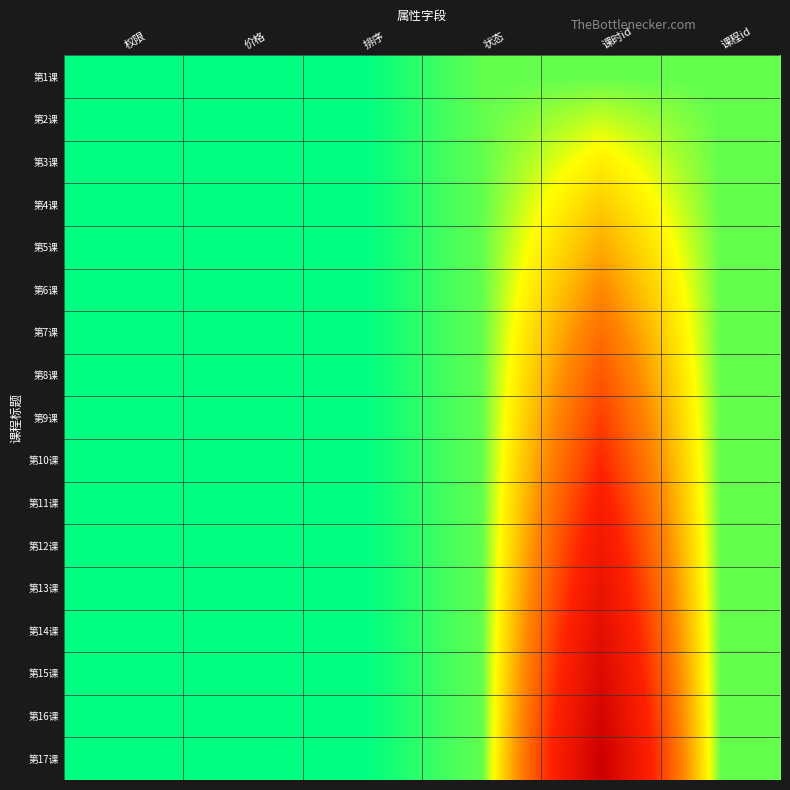

Which category has the highest value across all series?

课时id